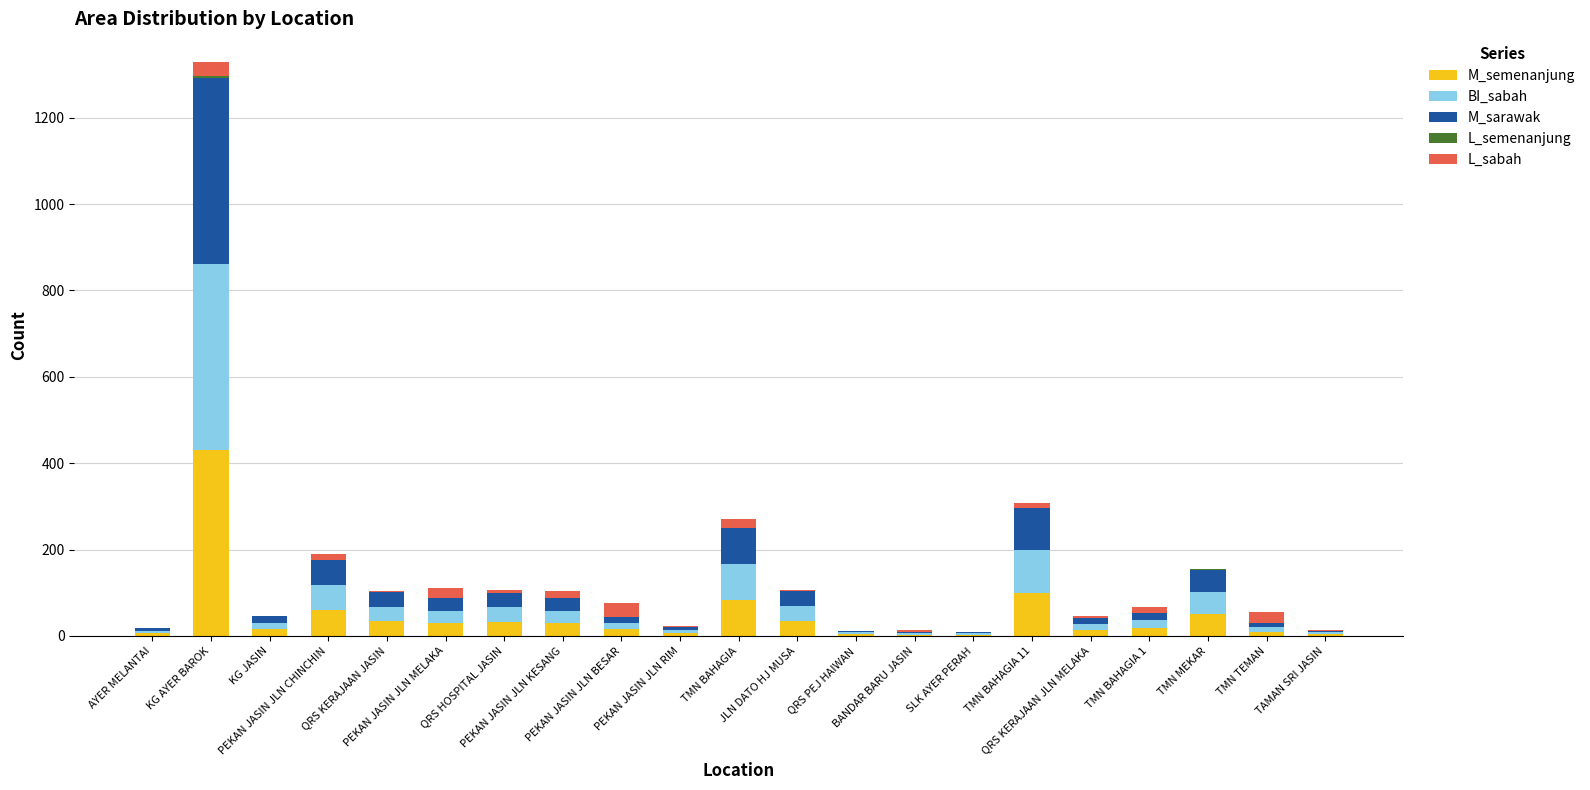

At which label is L_semenanjung closest to 1?

PEKAN JASIN JLN MELAKA